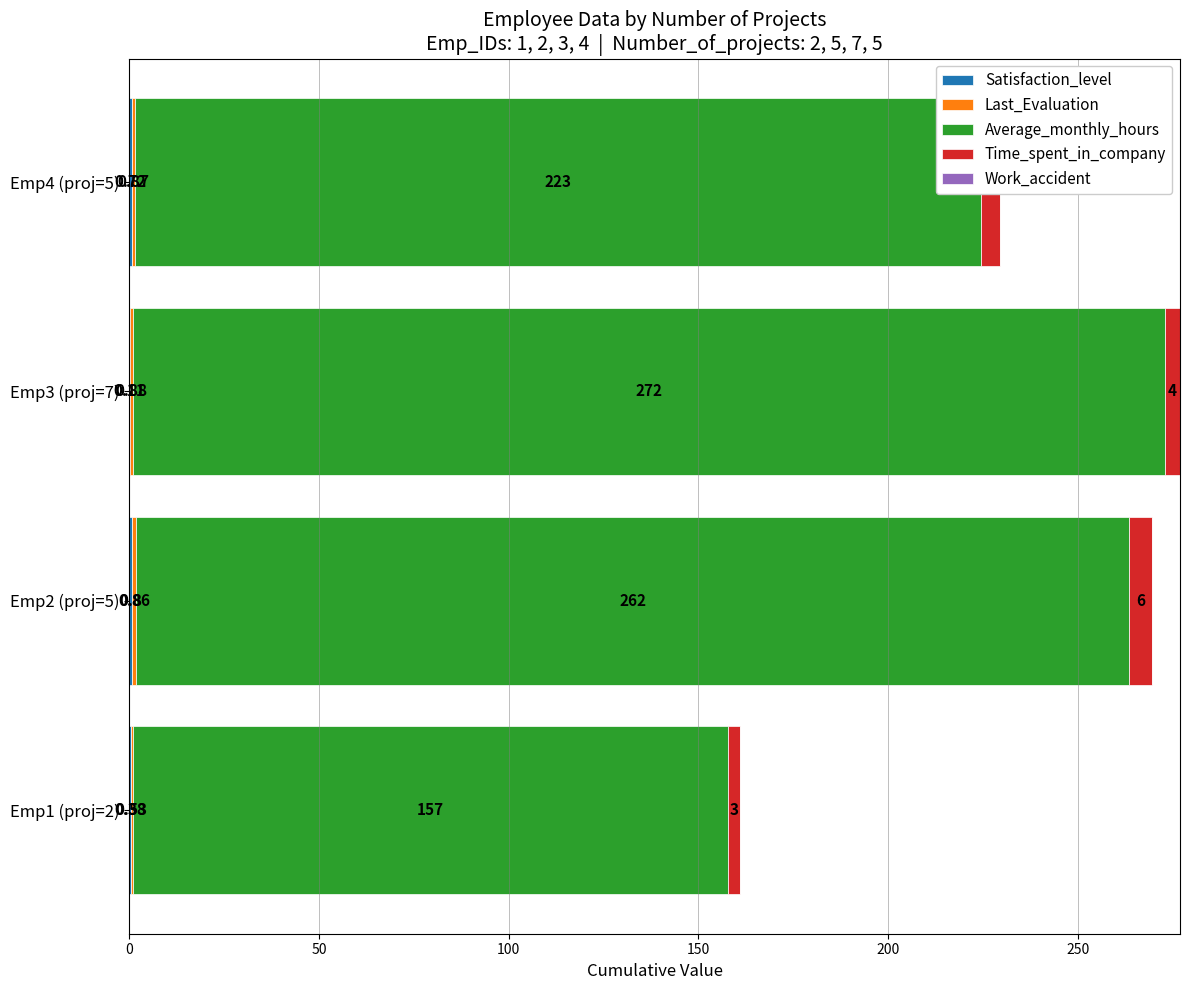

At which category is the sum across all series the highest?

Emp3 (proj=7)